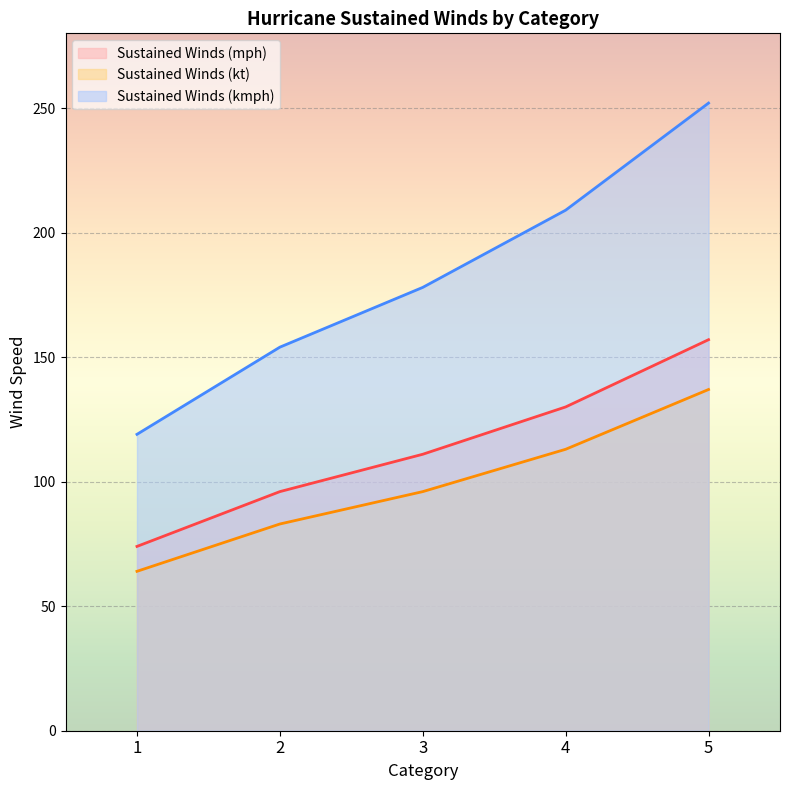

True or false: Sustained Winds (mph) and Sustained Winds (kmph) intersect in this chart.

False